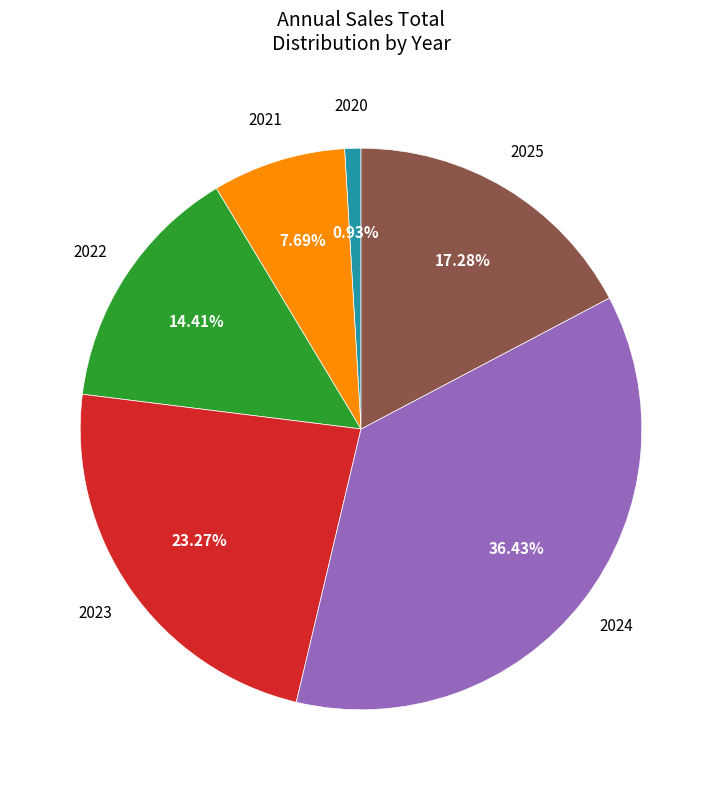

Is there any slice that represents more than half of the pie?

No